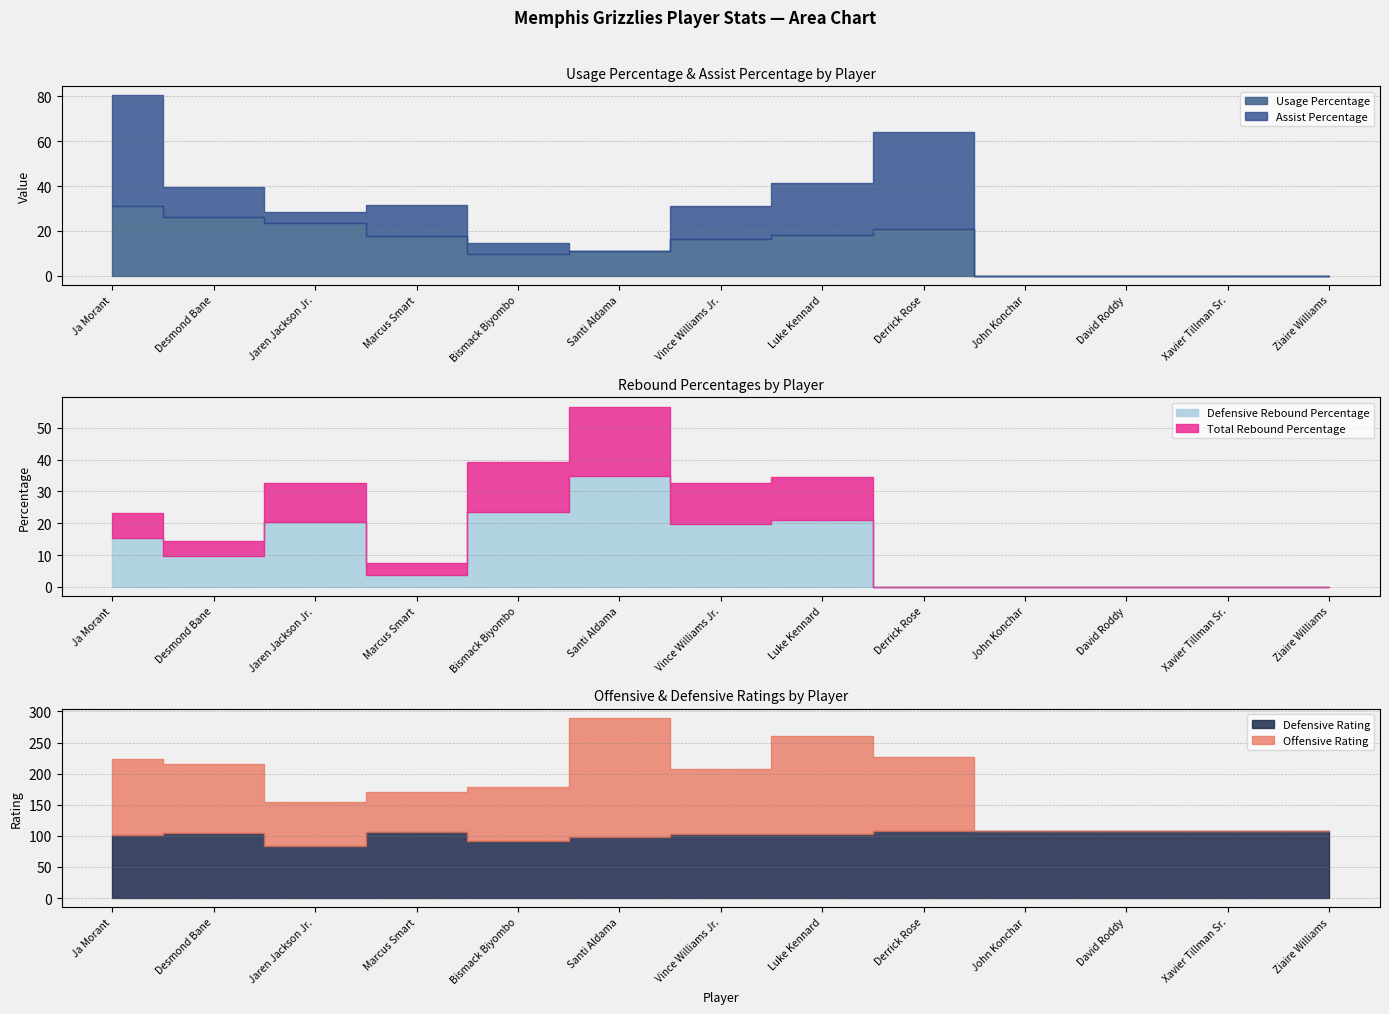

Reading right to left, extract all data points from this chart.

Usage Percentage: 0.0	0.0	0.0	0.0	21.0	18.2	16.5	11.1	9.7	17.9	23.7	26.4	31.1
Defensive Rebound Percentage: 0.0	0.0	0.0	0.0	0.0	21.1	19.9	34.9	23.4	3.7	20.4	9.6	15.4
Total Rebound Percentage: 0.0	0.0	0.0	0.0	0.0	13.5	12.7	21.8	16.0	3.8	12.2	4.9	7.9
Assist Percentage: 0.0	0.0	0.0	0.0	43.1	23.1	14.4	0.0	5.1	13.7	4.6	13.0	49.4
Offensive Rating: 0.0	0.0	0.0	0.0	119.0	158.0	105.0	192.0	87.0	64.0	71.0	111.0	122.0
Defensive Rating: 107.0	107.0	107.0	107.0	107.0	103.0	103.0	98.0	91.0	106.0	84.0	105.0	101.0